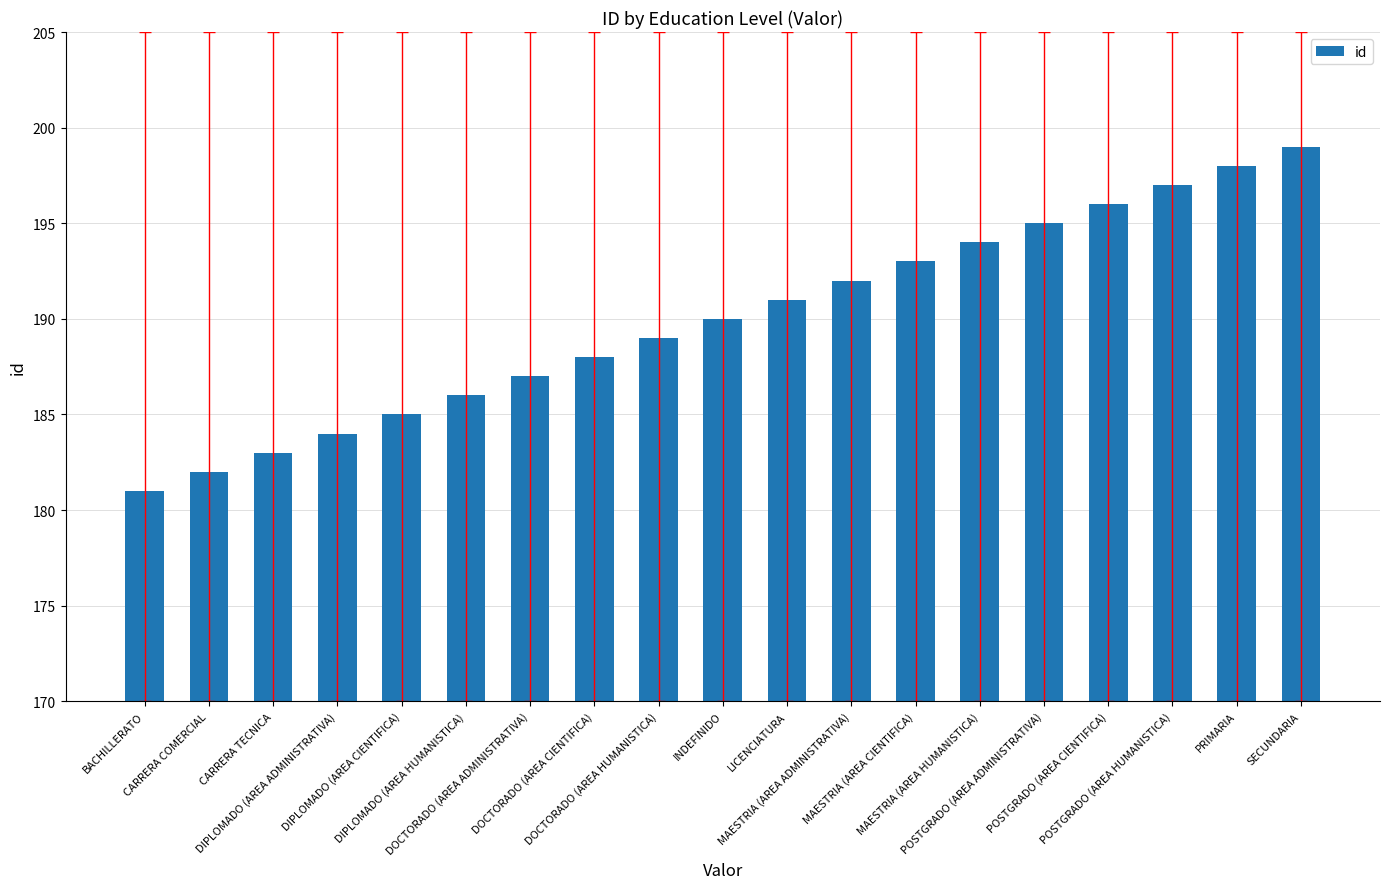

The chart shows a value of 196 at POSTGRADO (AREA CIENTIFICA). True or false?

True